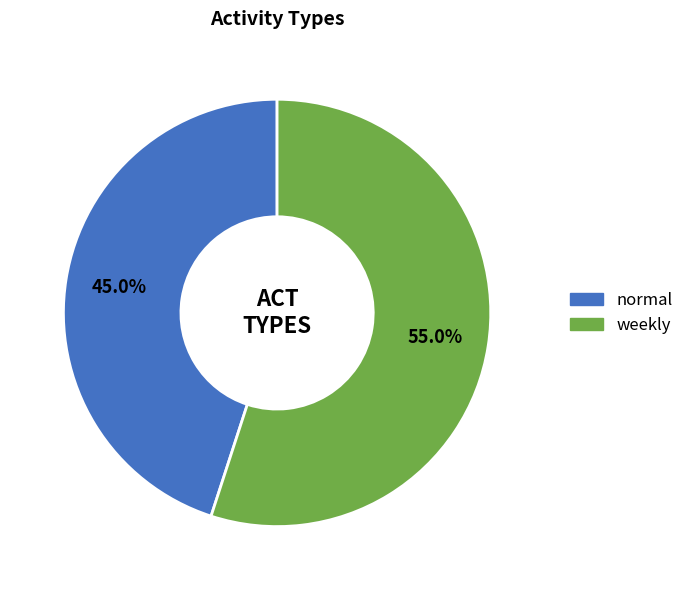

Is it true that normal is 57% of the pie?

False